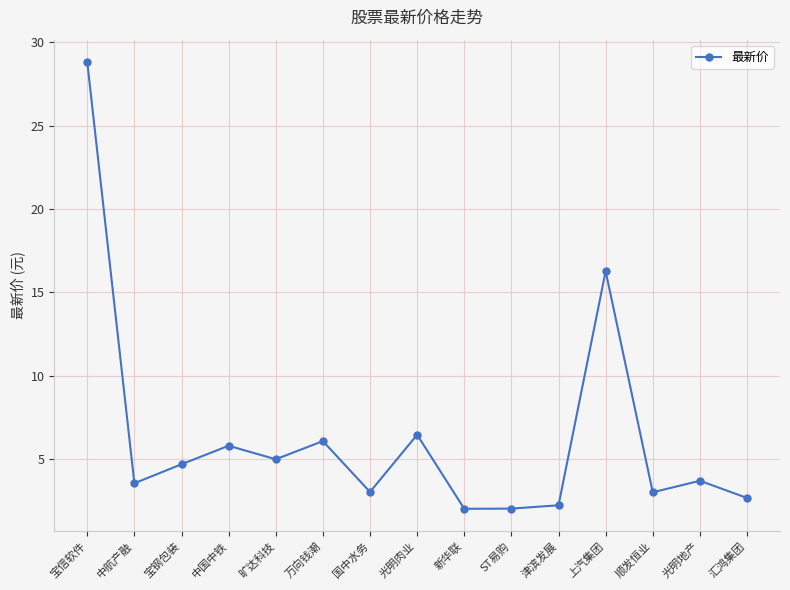

What is the difference between the values at 宝信软件 and 宝钢包装?

24.1